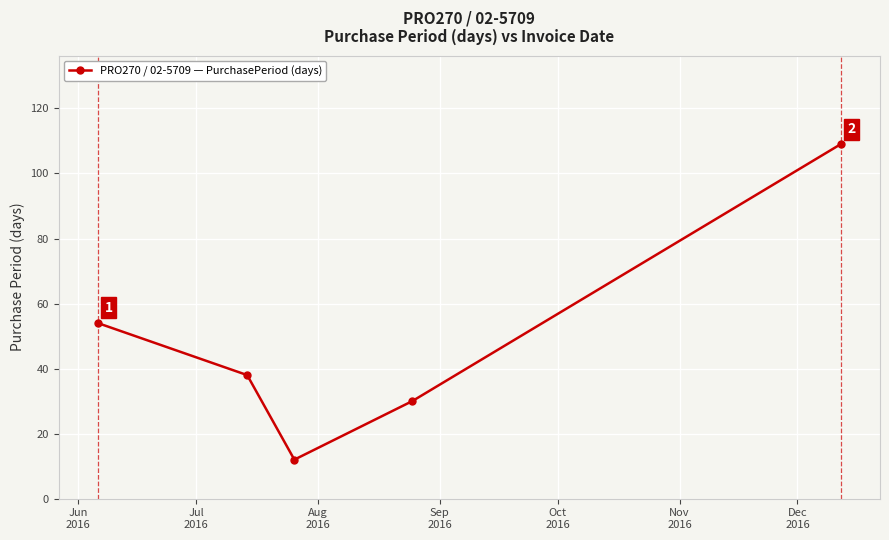

Reading left to right, extract all data points from this chart.

54	38	12	30	109